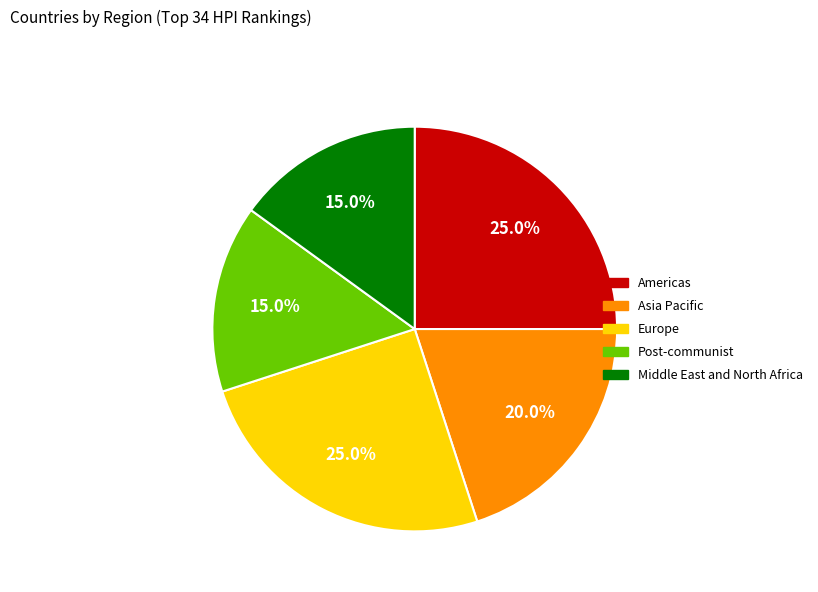

To the nearest percent, what percentage of the pie is Middle East and North Africa?

15%